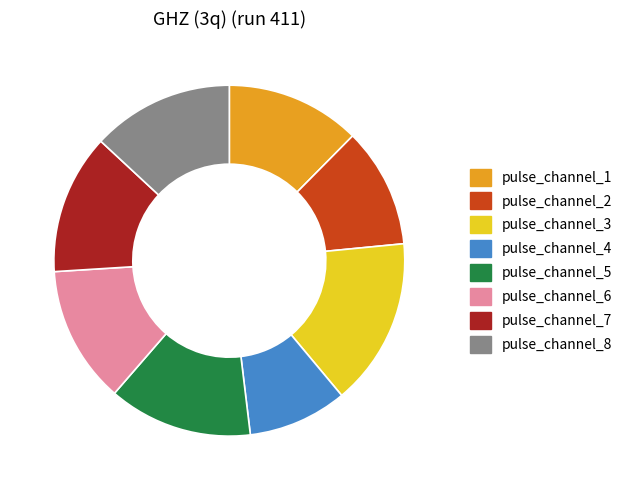

What is the ratio of the value at pulse_channel_5 to the value at pulse_channel_8?

1.0